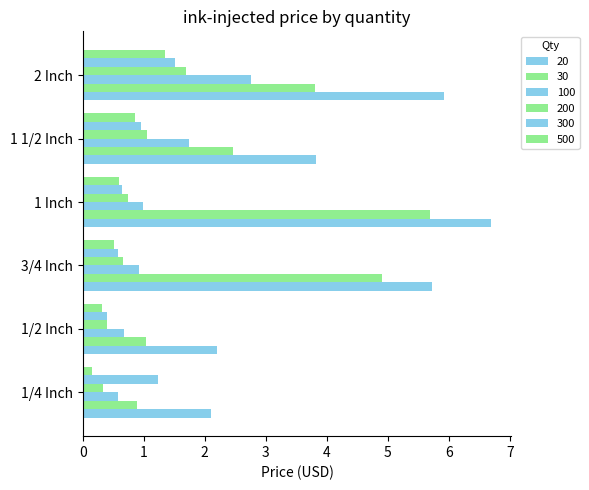

Which series changed the most between 1/4 Inch and 1/2 Inch?

300